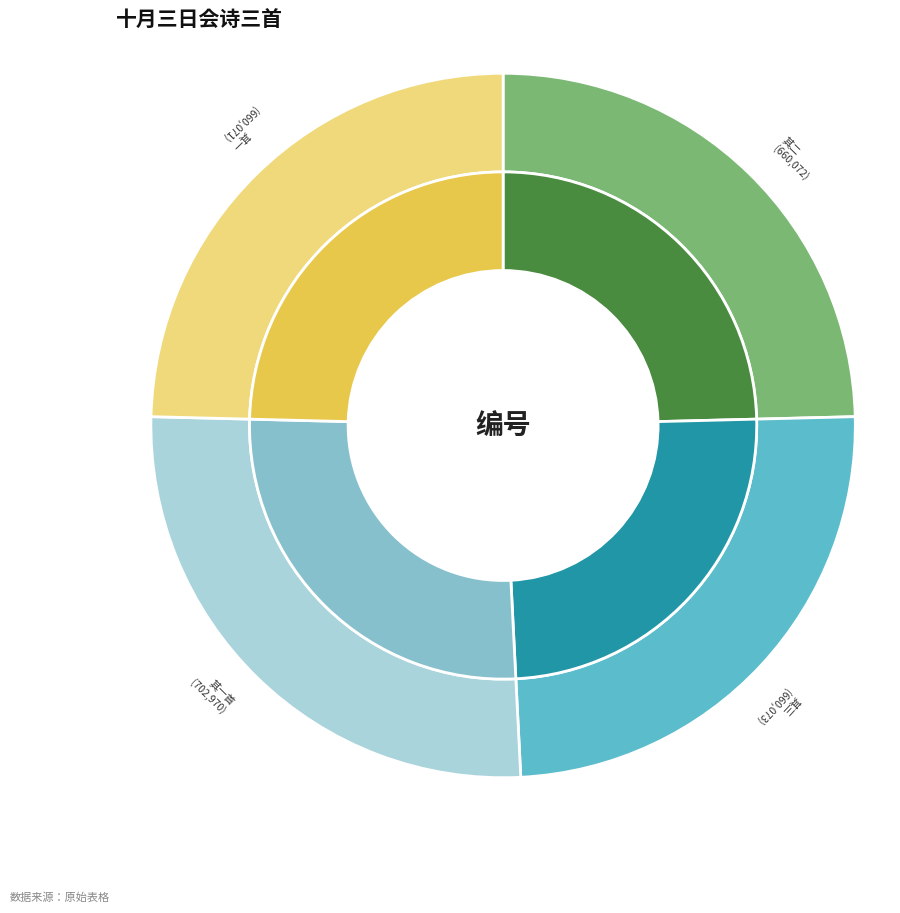

What percentage is the 十月三日会冯雪湖潘南山于牛屯山庄夜宿次联句韵三首 其一 slice, to the nearest percent?

25%